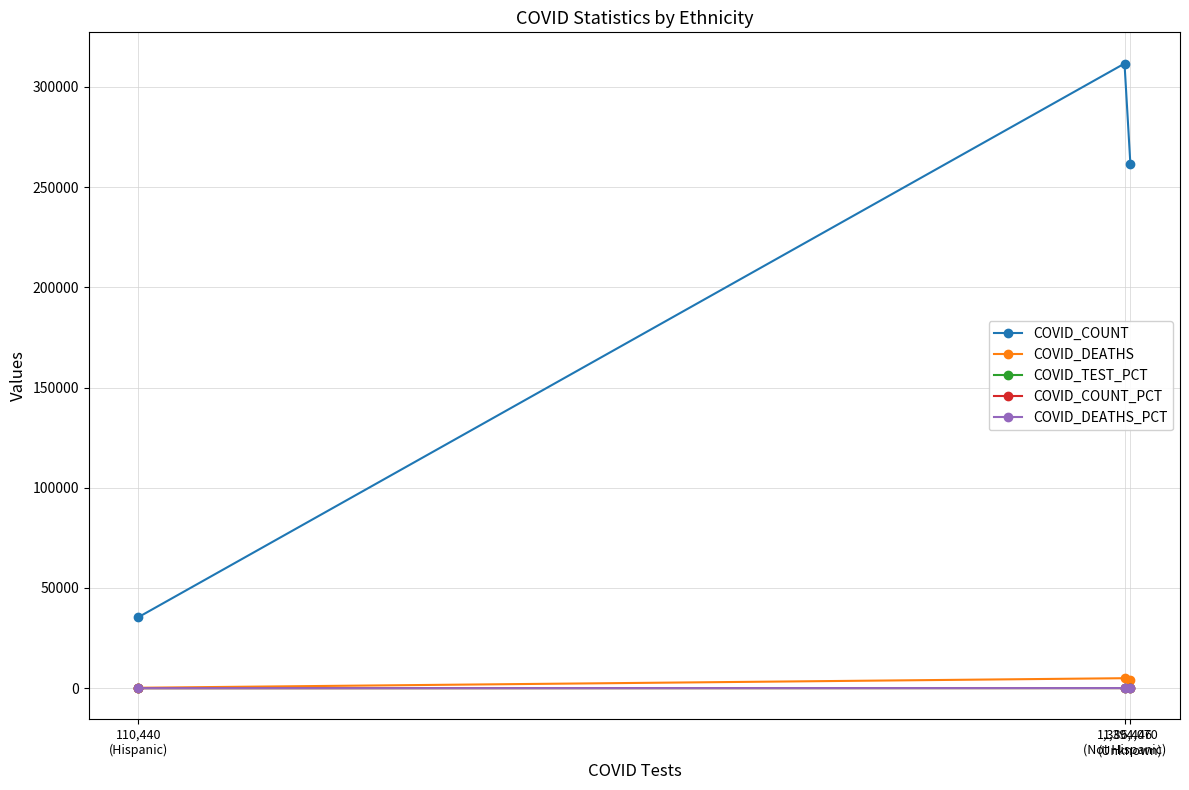

Is it true that COVID_DEATHS equals 4132.0 at 1,394,070
(Unknown)?

True